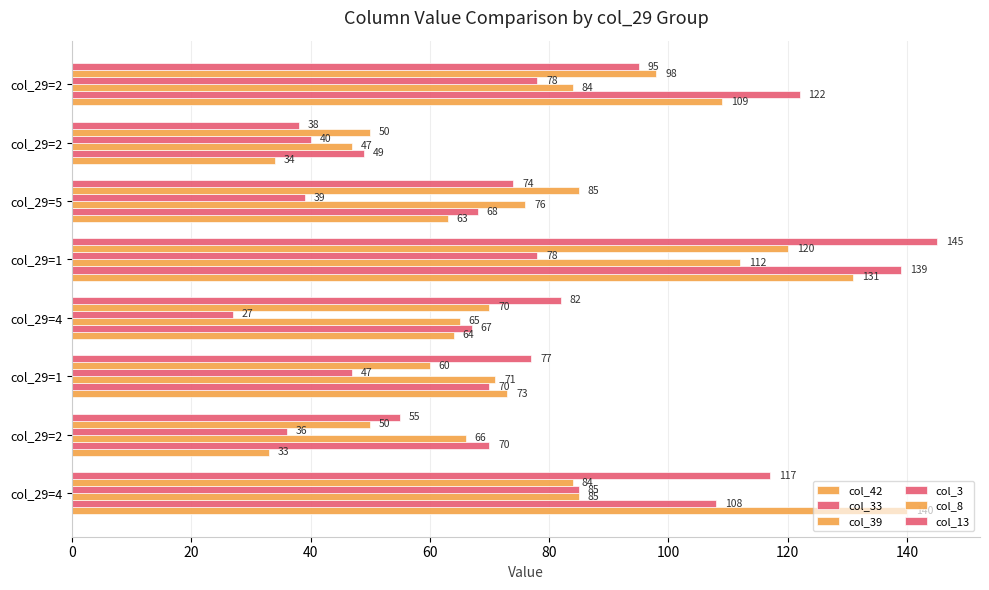

How many values in the col_42 series are below 73?

4